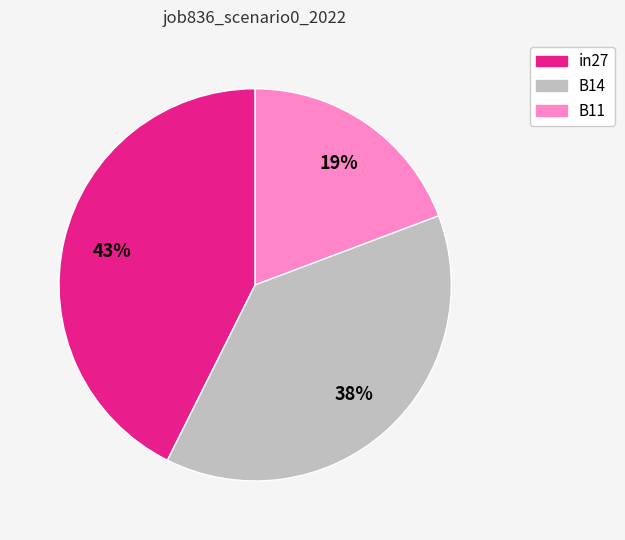

What percentage is the B11 slice, to the nearest percent?

19%